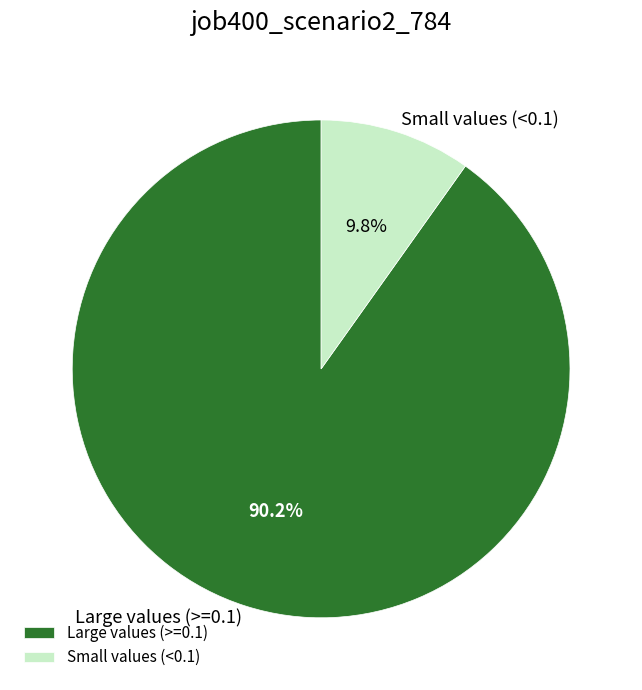

Rank the categories by value from lowest to highest.

Small values (<0.1), Large values (>=0.1)